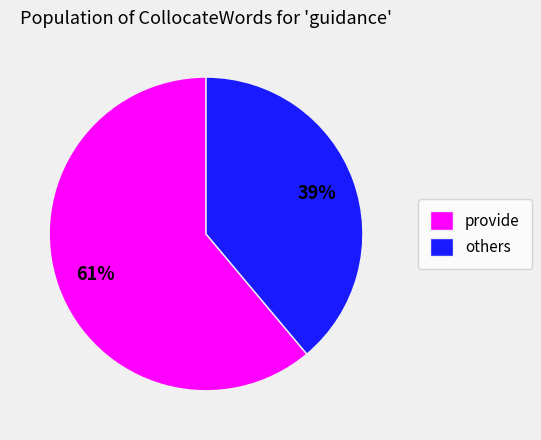

Approximately how many times larger is the value at others compared to provide?

0.6